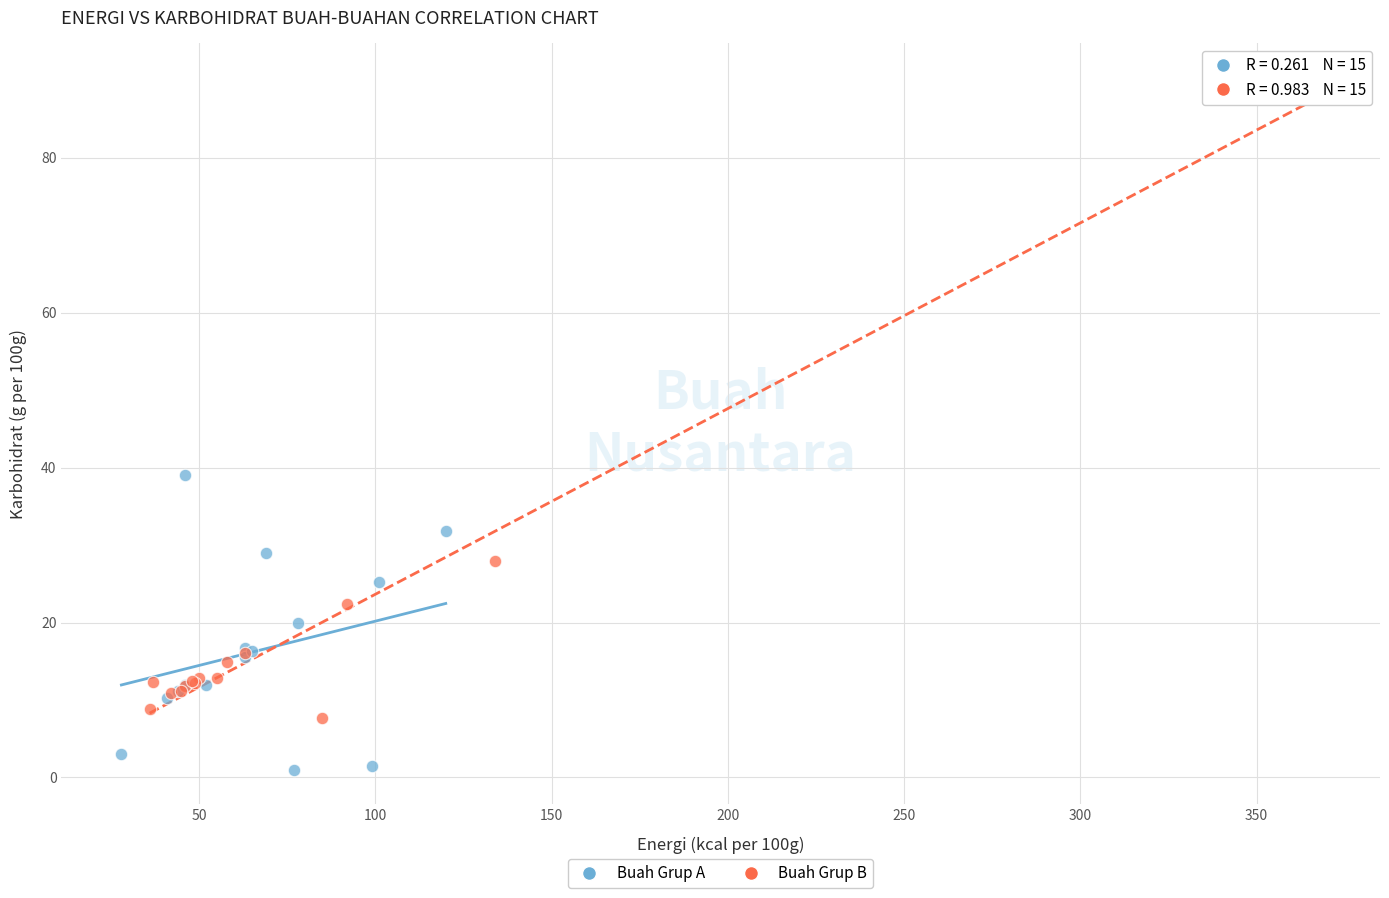

Which series reaches the minimum Y coordinate?

Buah Grup A